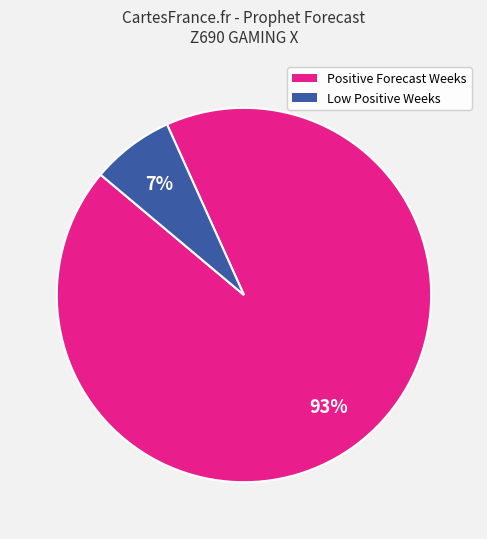

To the nearest percent, what is the difference between the largest and smallest slice percentages?

86%